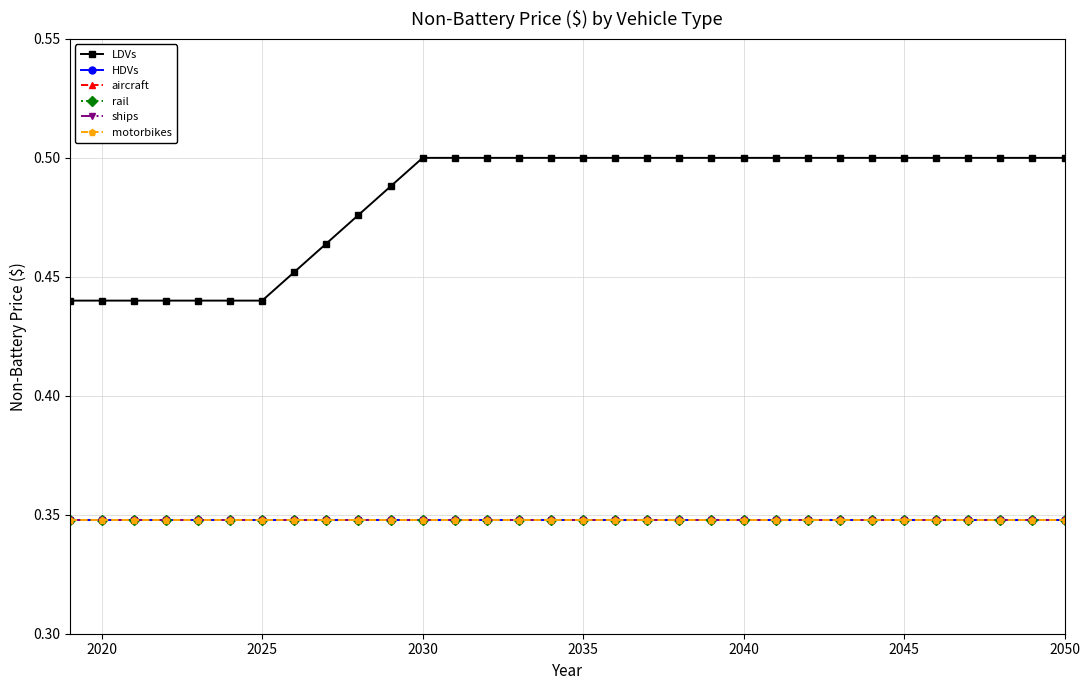

Count the LDVs values in the range 0 to 1.

32